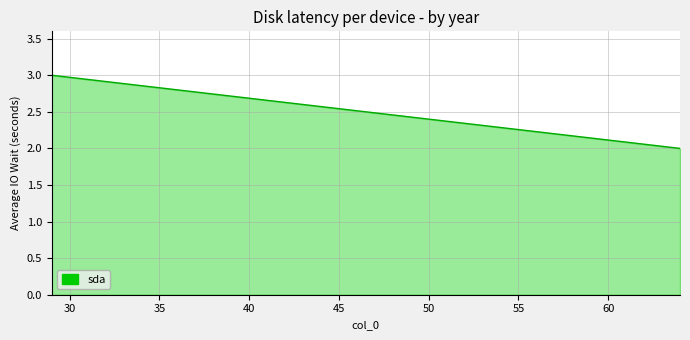

Approximately how many times larger is the value at 64 compared to 29?

0.7